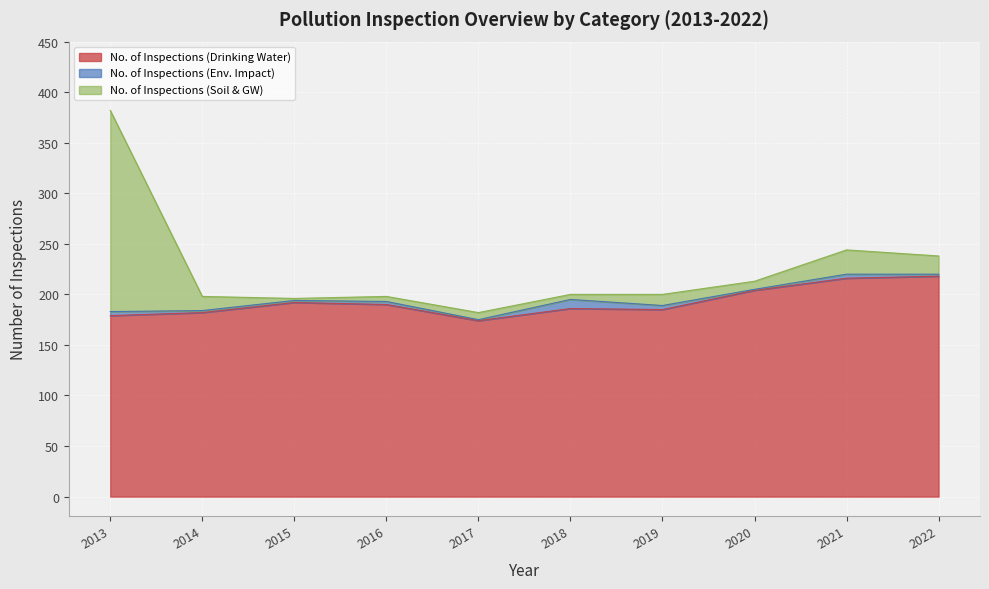

List the labels in order of No. of Inspections (Drinking Water) value, largest first.

2022, 2021, 2020, 2015, 2016, 2018, 2019, 2014, 2013, 2017